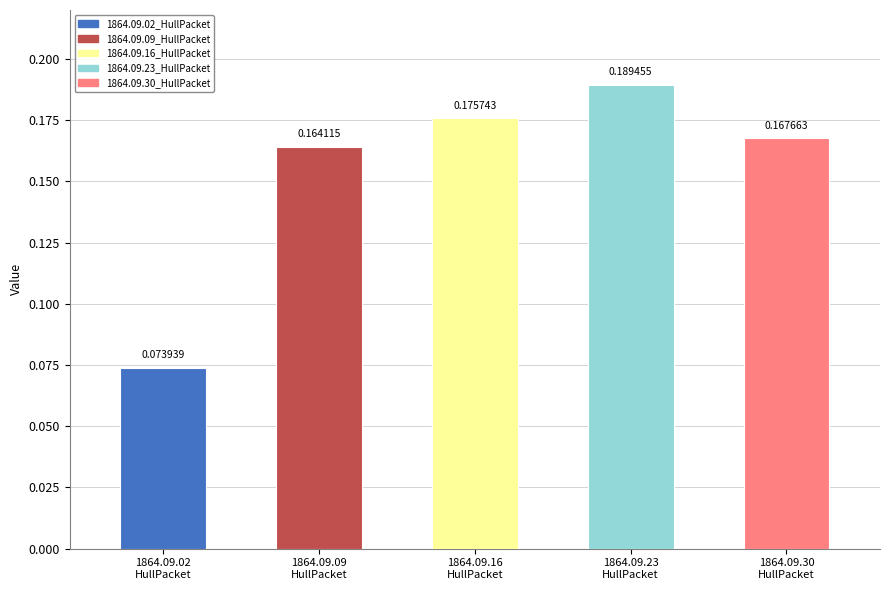

What is the change in value from 1864.09.02_HullPacket to 1864.09.30_HullPacket?

+0.1